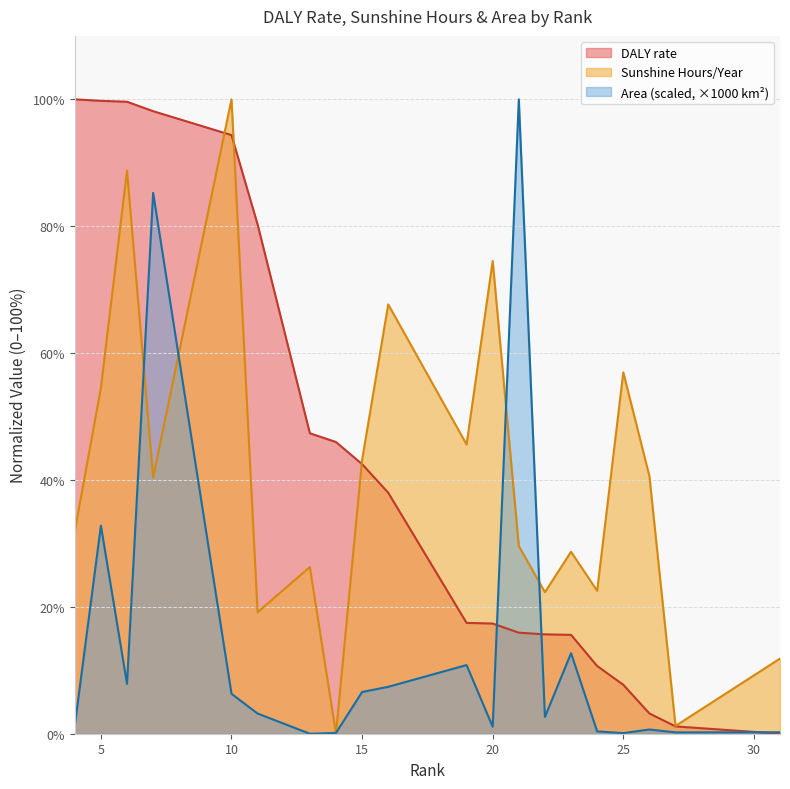

What is the difference between the Sunshine Hours/Year values at 23 and 19?

16.9